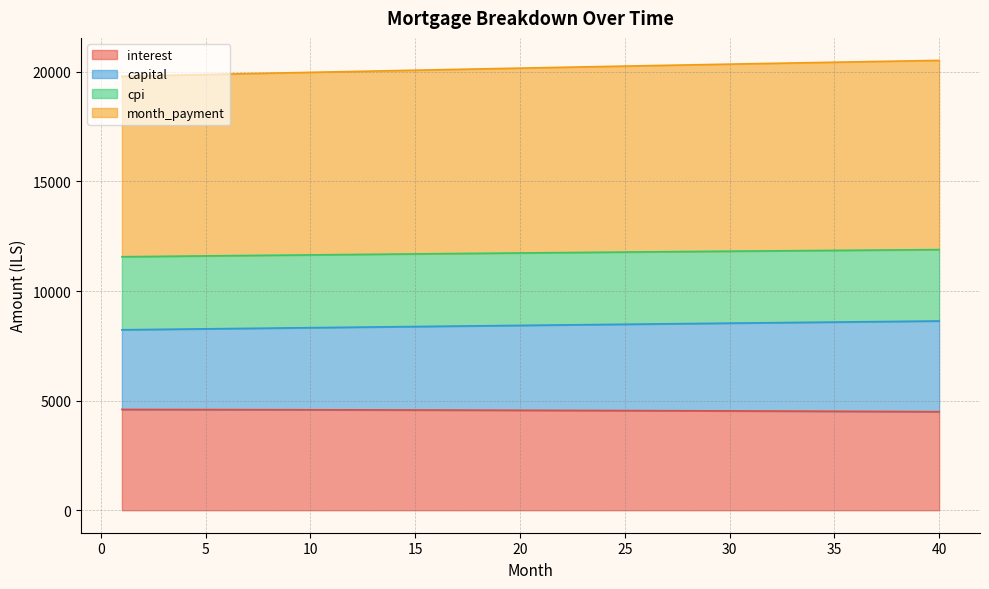

What is the total value across all series at 25?

20265.1